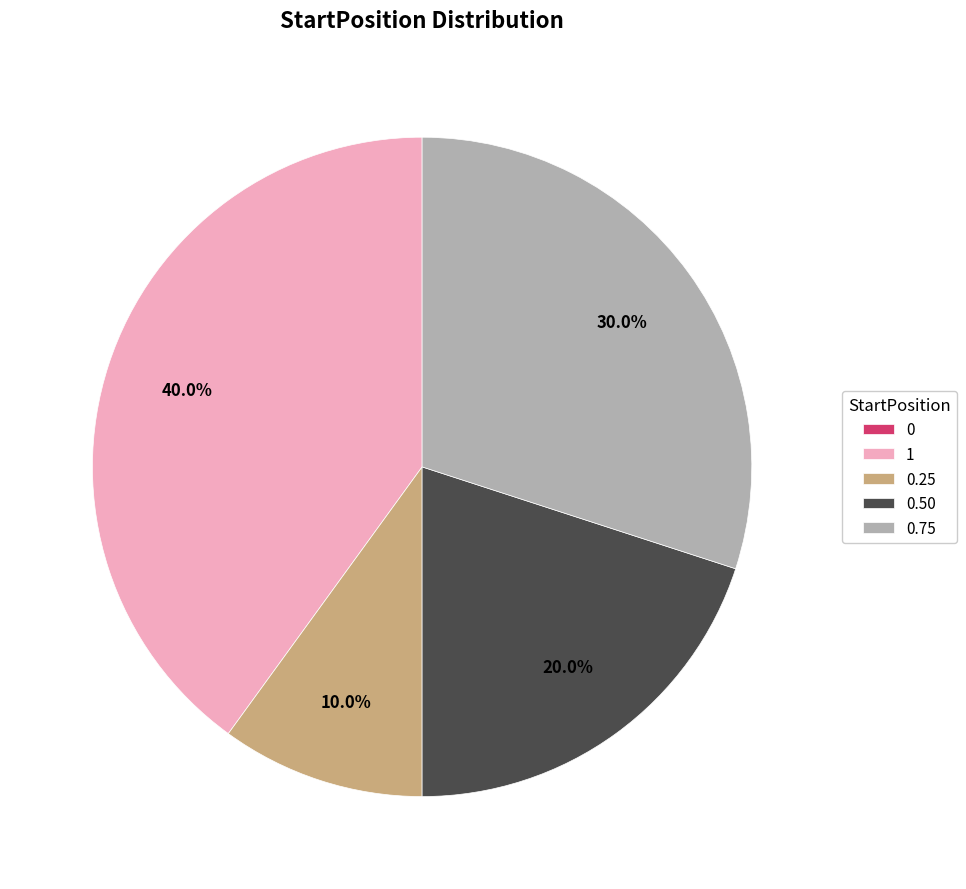

Is there a majority slice in this chart?

No